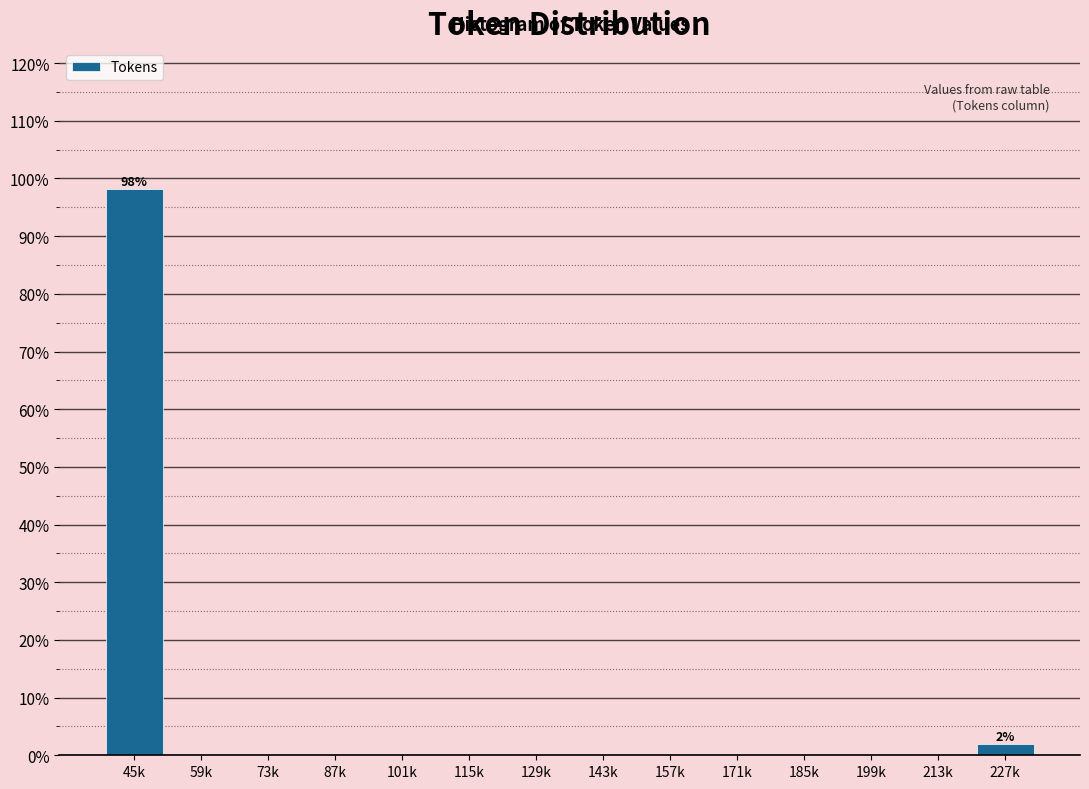

Reading left to right, what are all the values shown in this chart?

45k=98.1	59k=0.0	73k=0.0	87k=0.0	101k=0.0	115k=0.0	129k=0.0	143k=0.0	157k=0.0	171k=0.0	185k=0.0	199k=0.0	213k=0.0	227k=1.9